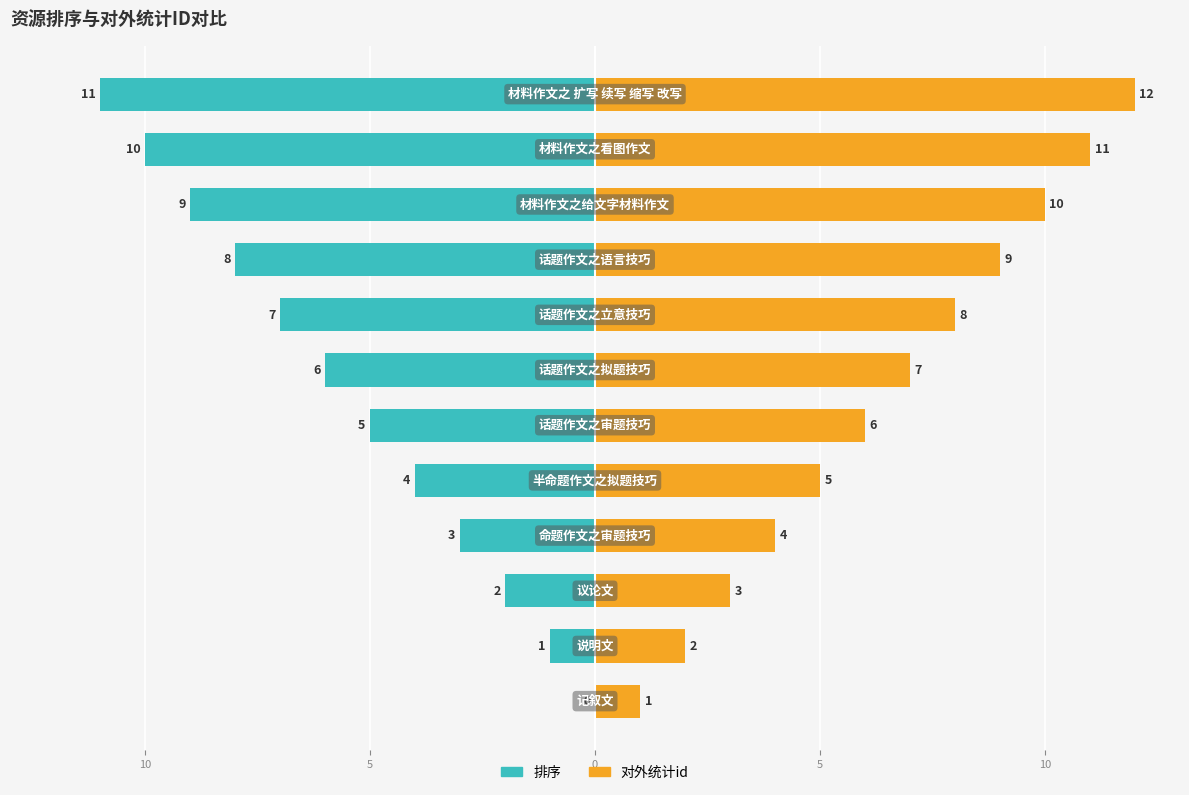

Between 5 and 8, which series saw the biggest shift?

排序